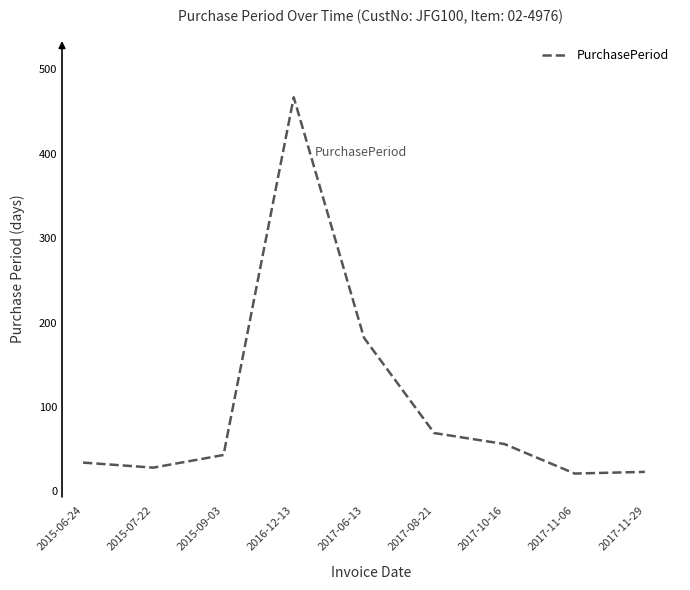

Which category has the highest value across all series?

2016-12-13